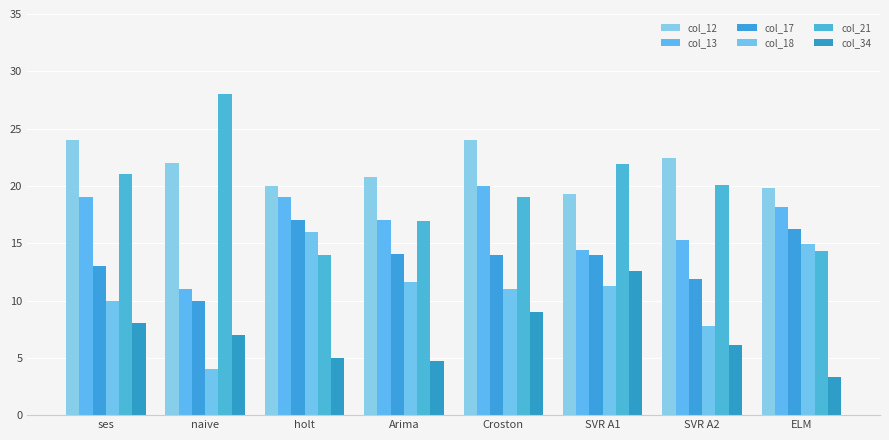

What is the difference between the highest and lowest values at Arima?

16.1